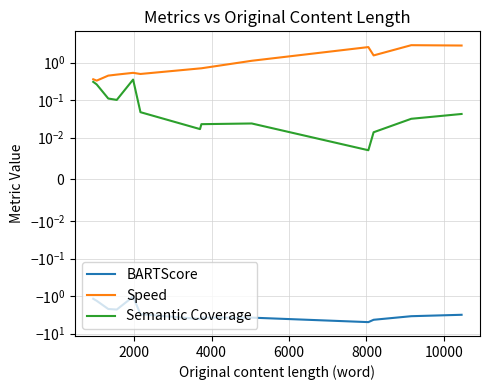

How many distinct data groups are displayed?

3